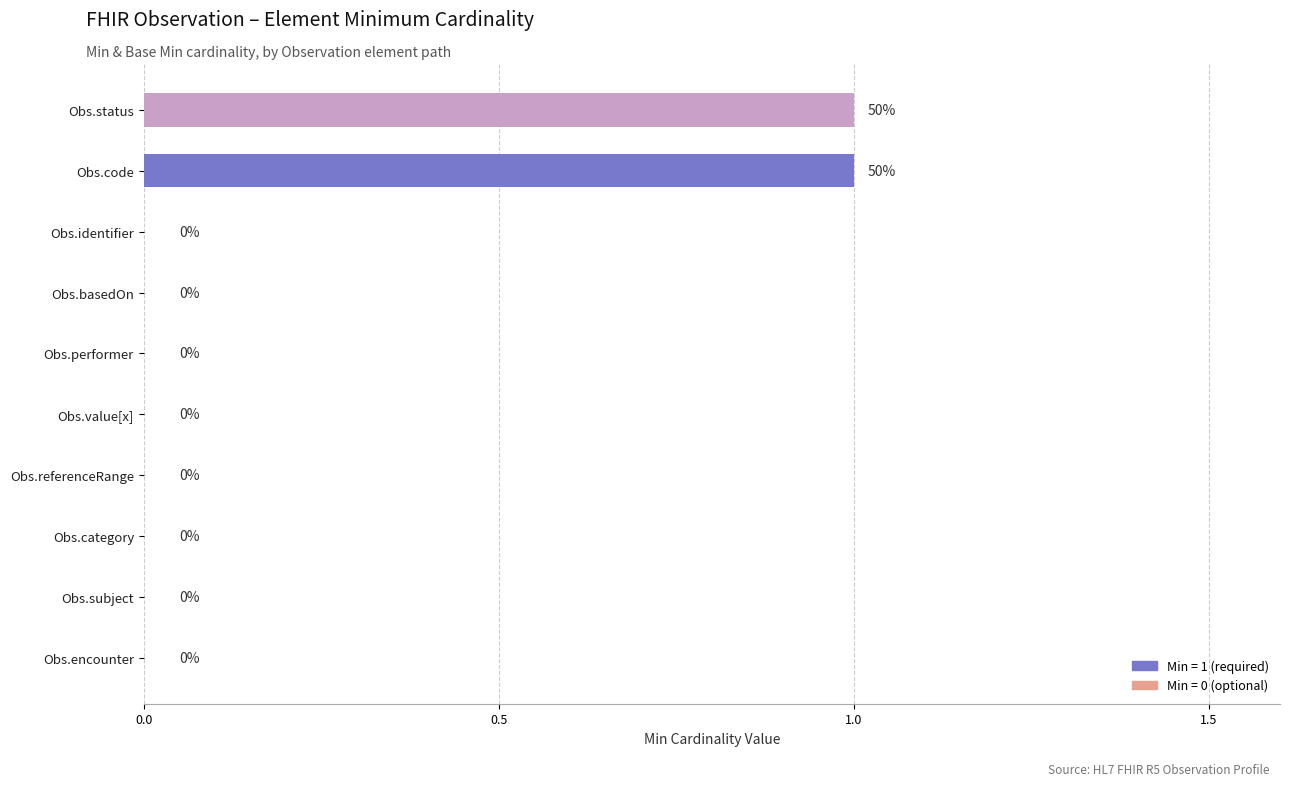

The value at Obs.code is 2. True or false?

False